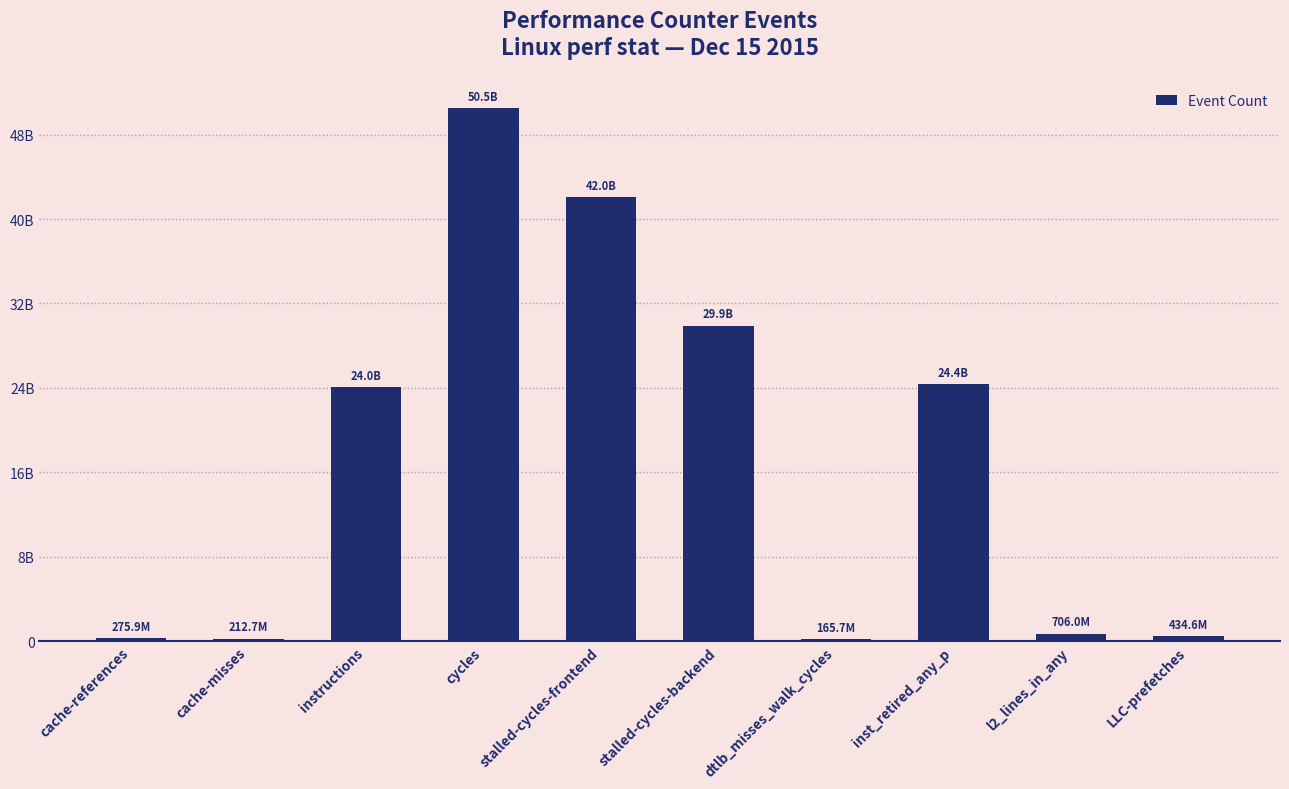

At which label is the value closest to 25342192481?

inst_retired_any_p